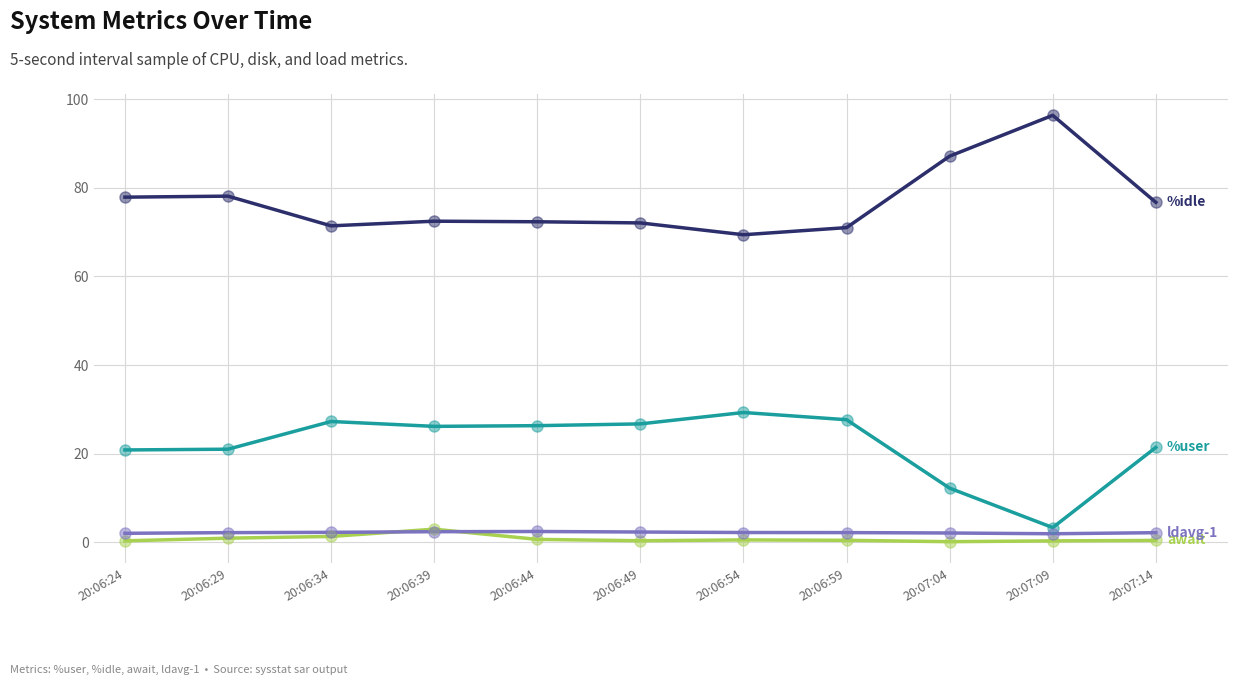

At which category does the chart reach its peak across all series?

20:07:09